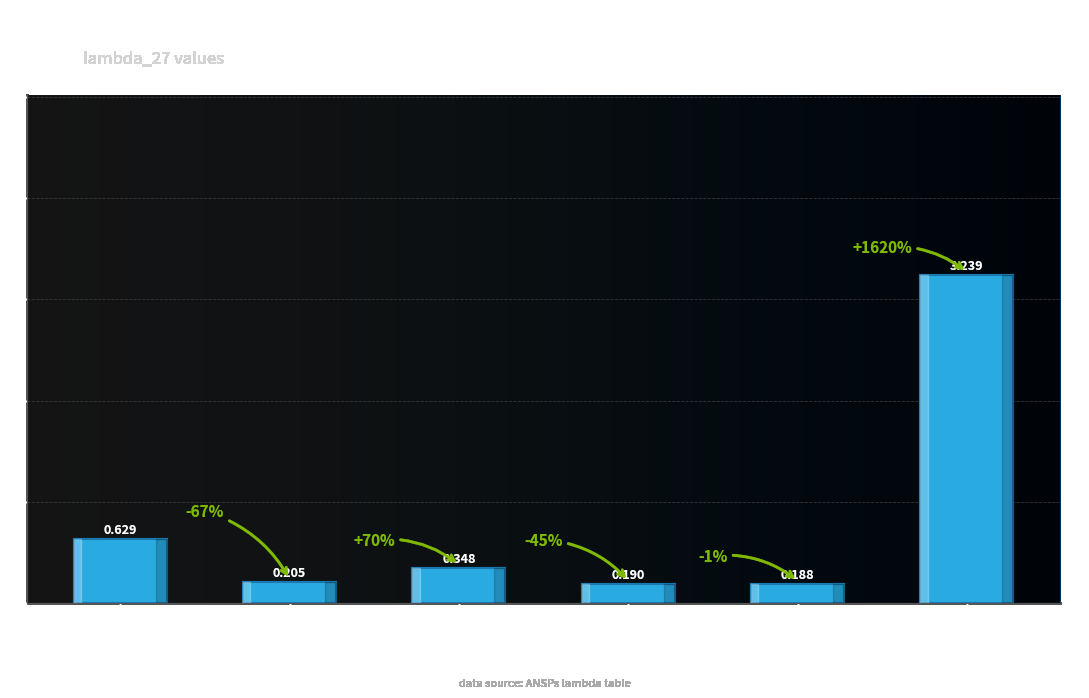

What is the change in value from Belgocontrol to CroatiaControl?

-0.2